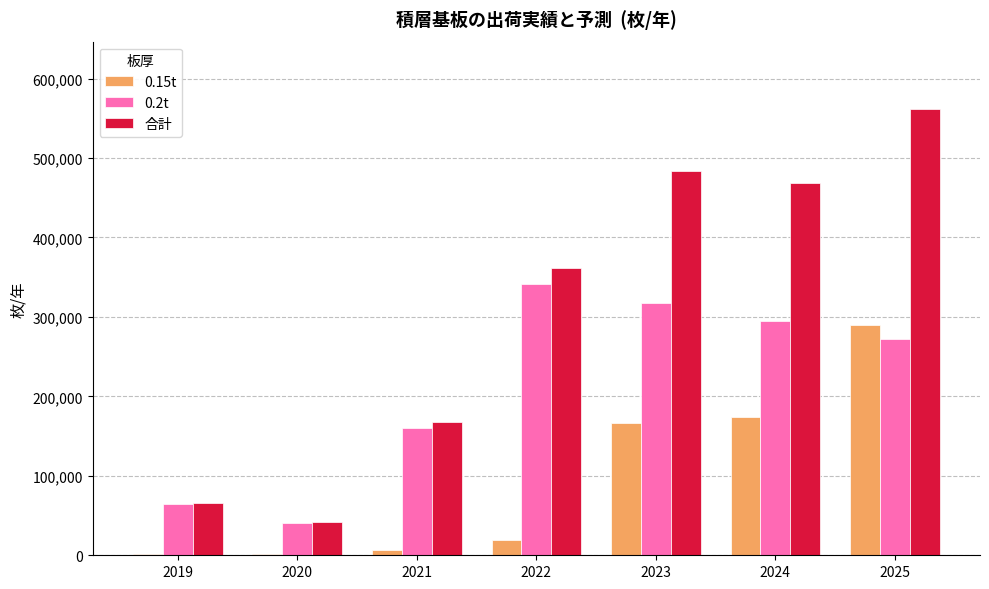

Is the value of 0.2t at 2022 greater than the value of 0.15t at 2020?

Yes